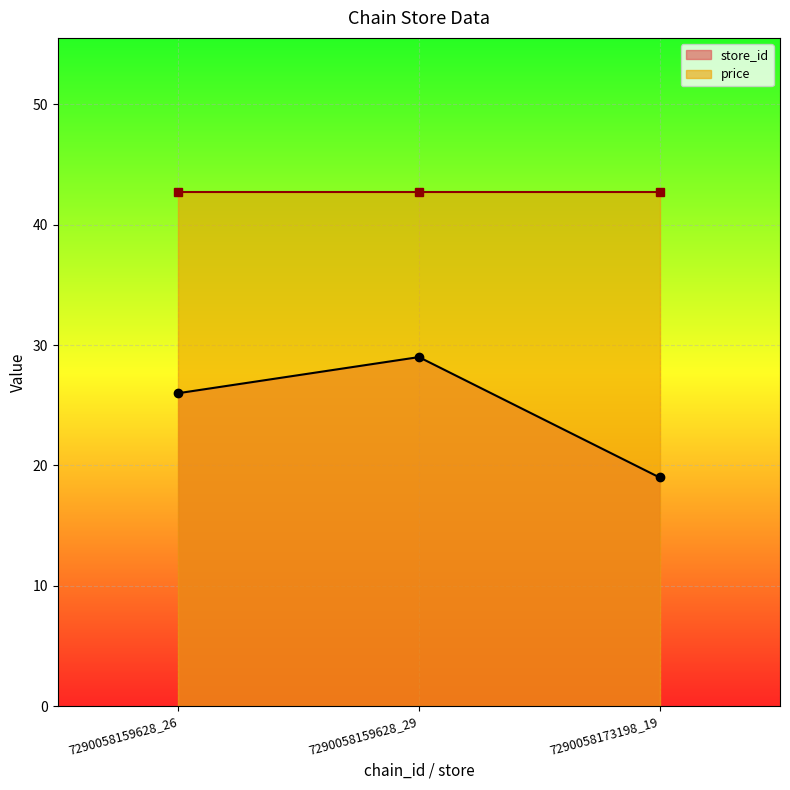

What is the value of the store_id point at the 1st from the left?

26